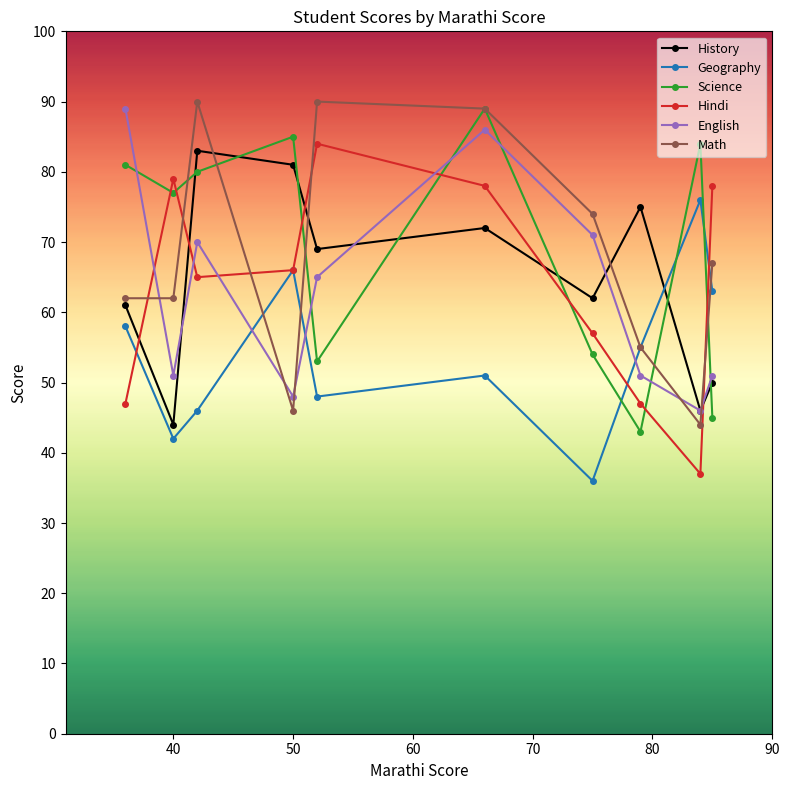

What is the maximum value for Geography?

76